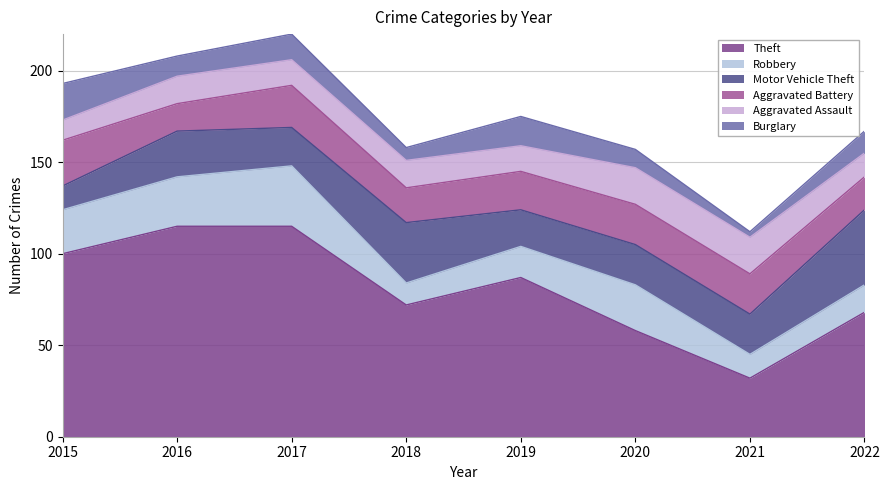

List the series in order of their peak value, highest first.

Theft, Motor Vehicle Theft, Robbery, Aggravated Battery, Aggravated Assault, Burglary